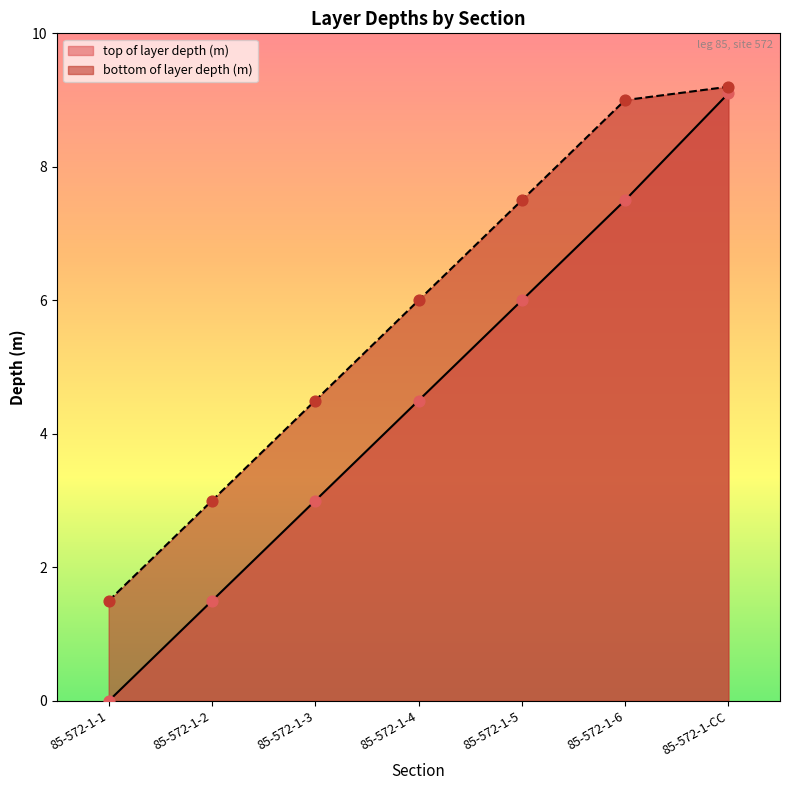

Which series has the largest total across all categories?

bottom of layer depth (m)